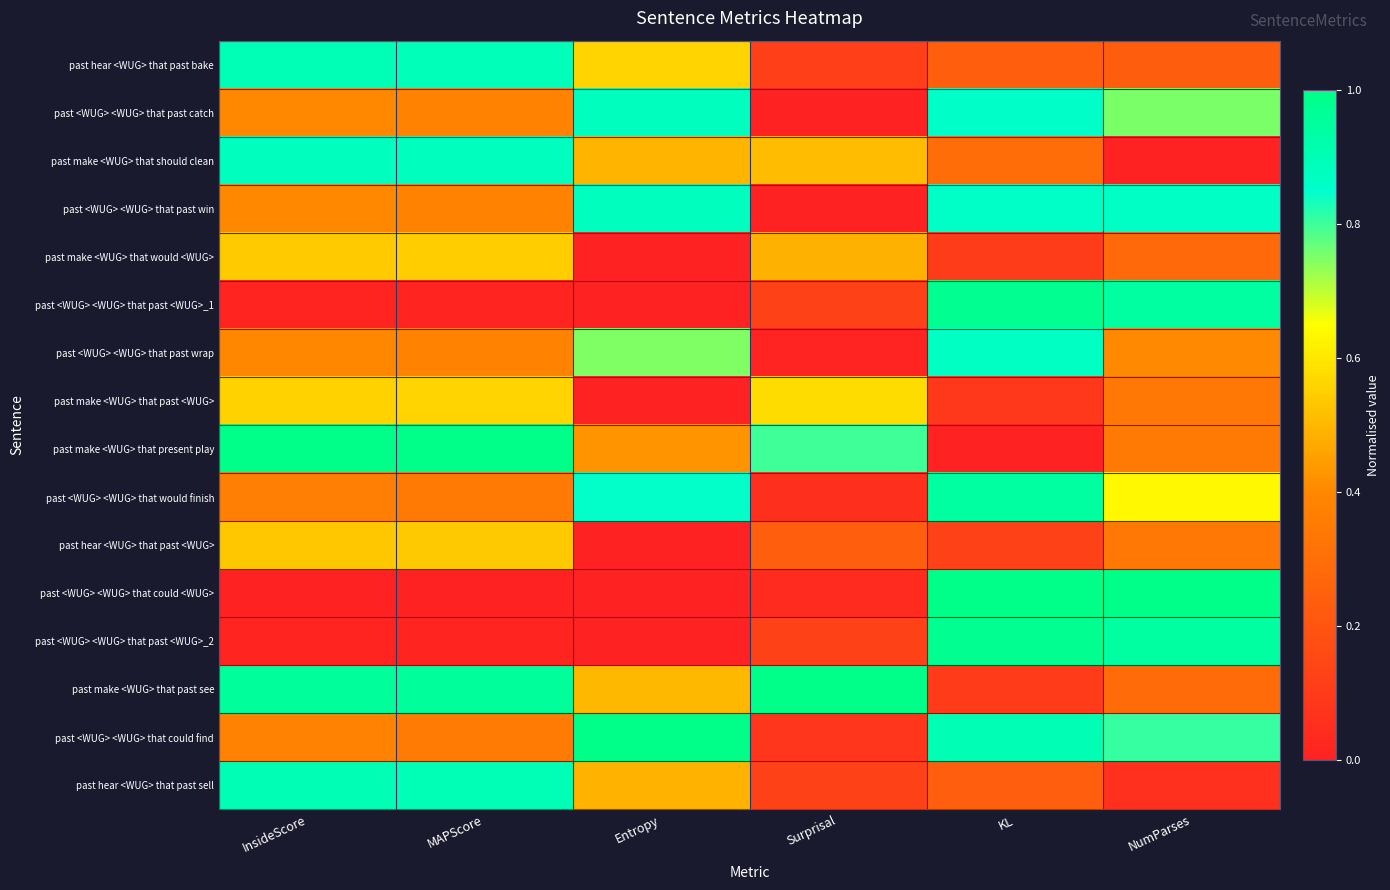

Which series has the largest total across all categories?

past make <WUG> that past see